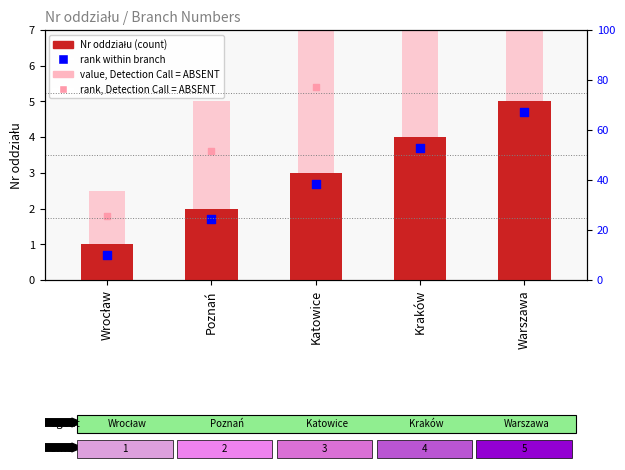

Which series contains the lowest Y value?

rank